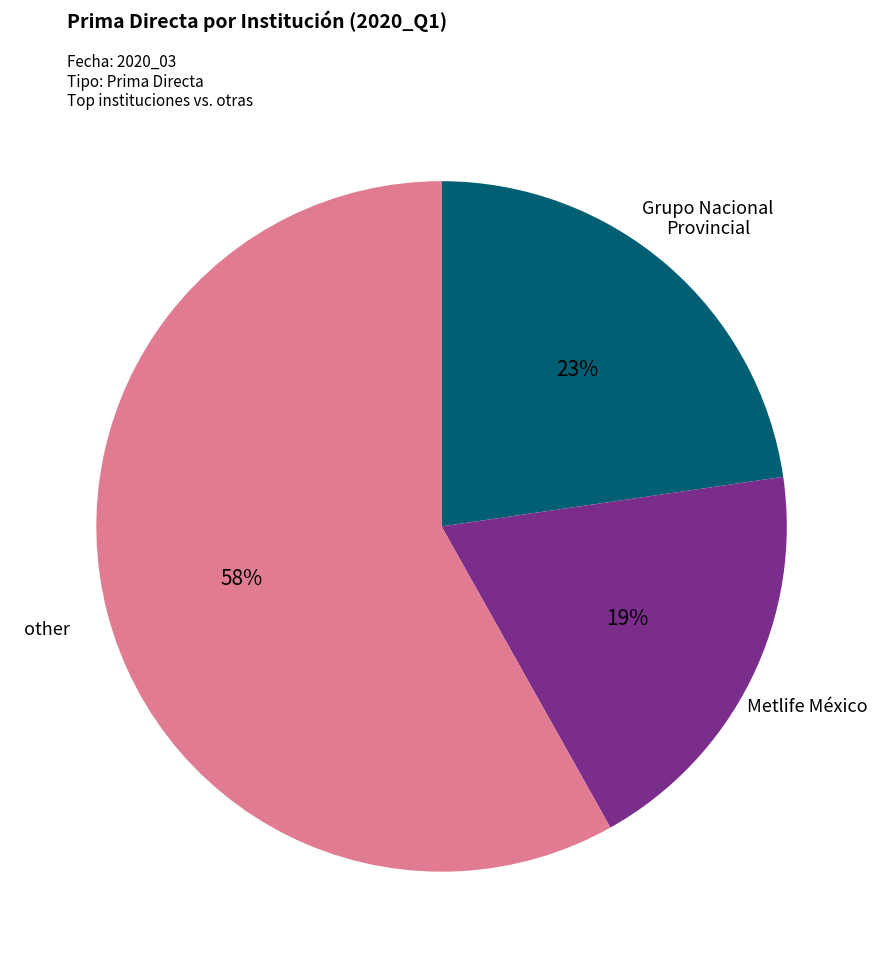

To the nearest percent, what portion does Grupo Nacional Provincial represent?

23%